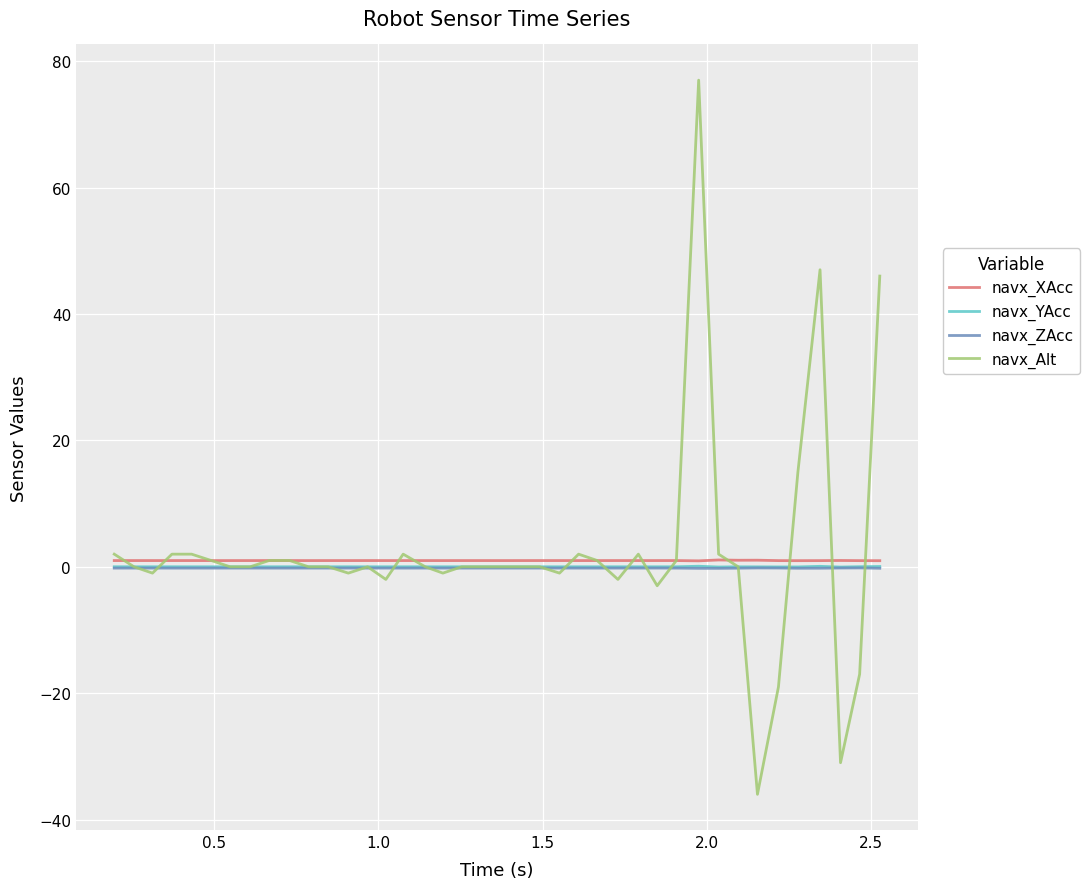

Which series has the largest range (max minus min)?

navx_Alt